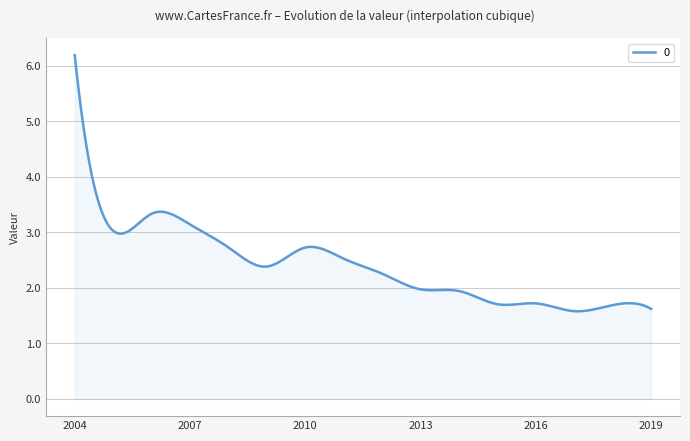

What is the minimum value shown in the chart?

1.6